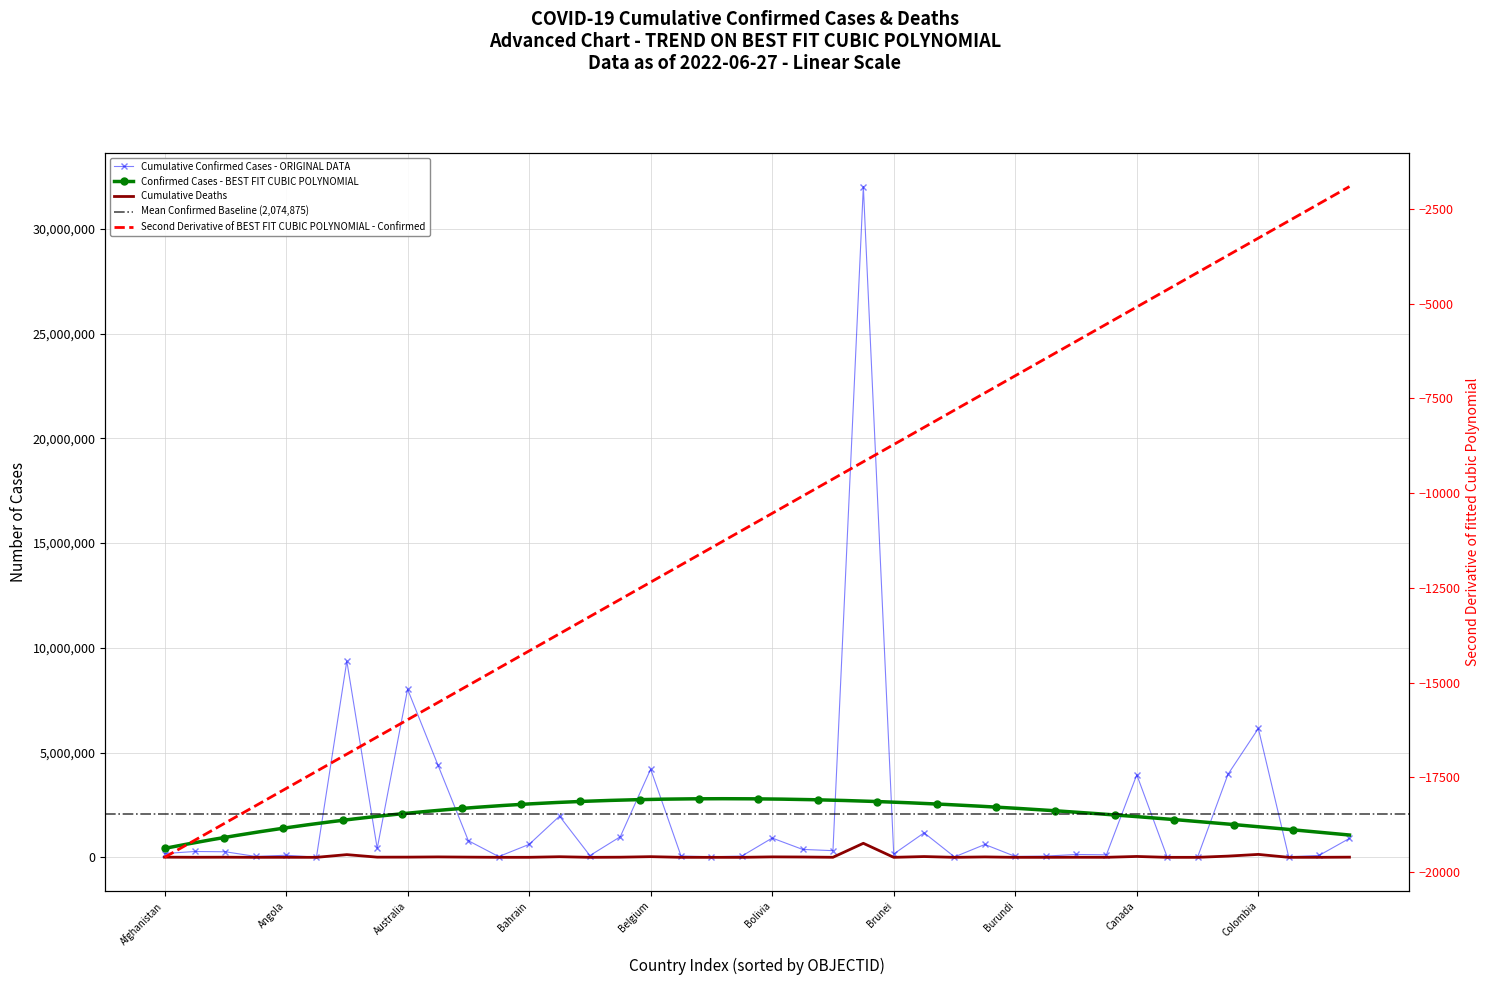

What position from the left is Andorra?

4